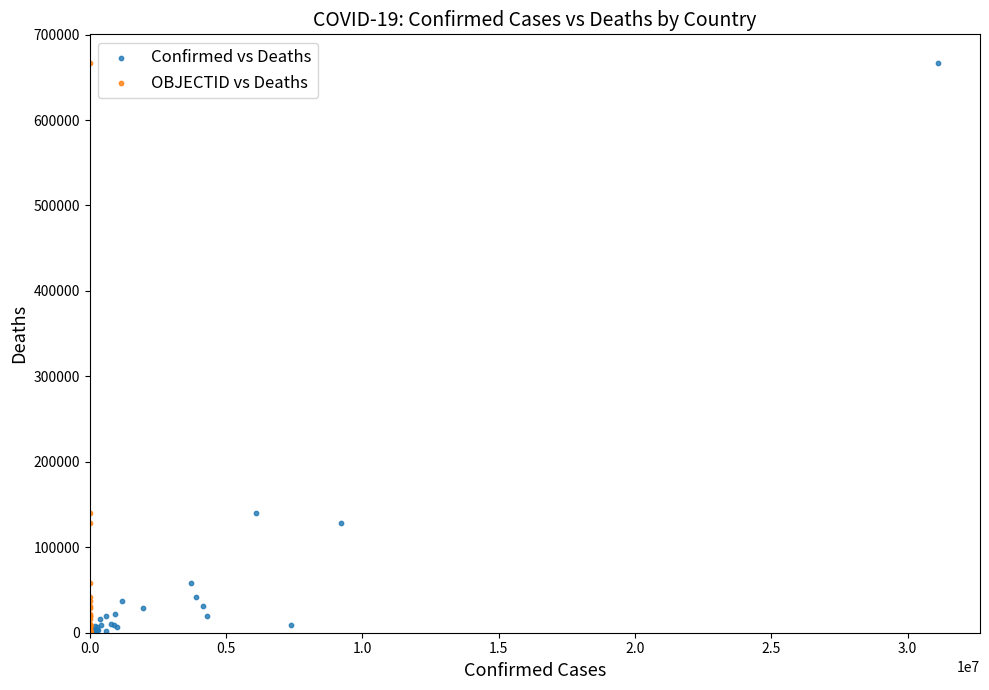

What are all the series names shown in the legend?

Confirmed vs Deaths, OBJECTID vs Deaths